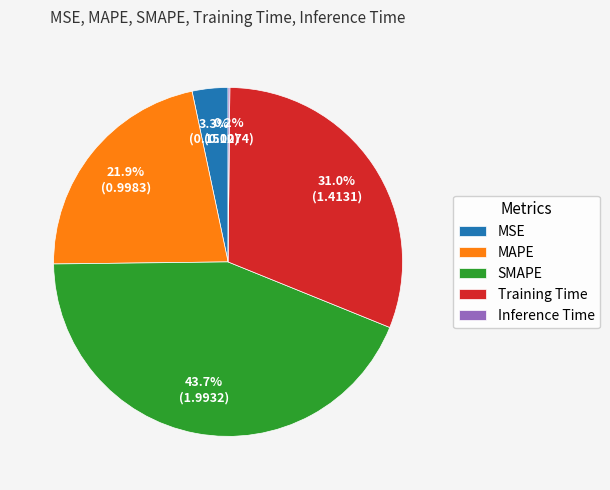

Which category has the biggest portion of the pie?

SMAPE